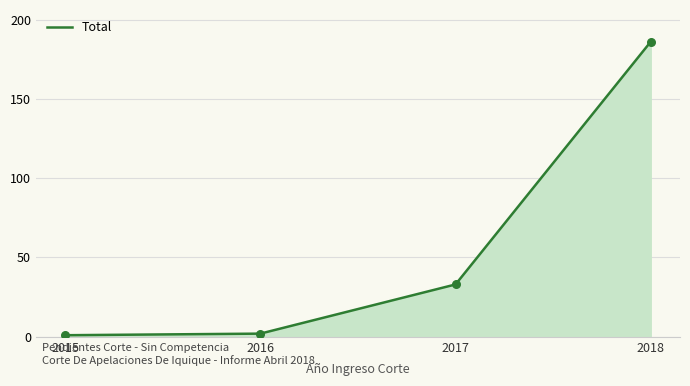

What is the change in value from 2017 to 2018?

+153